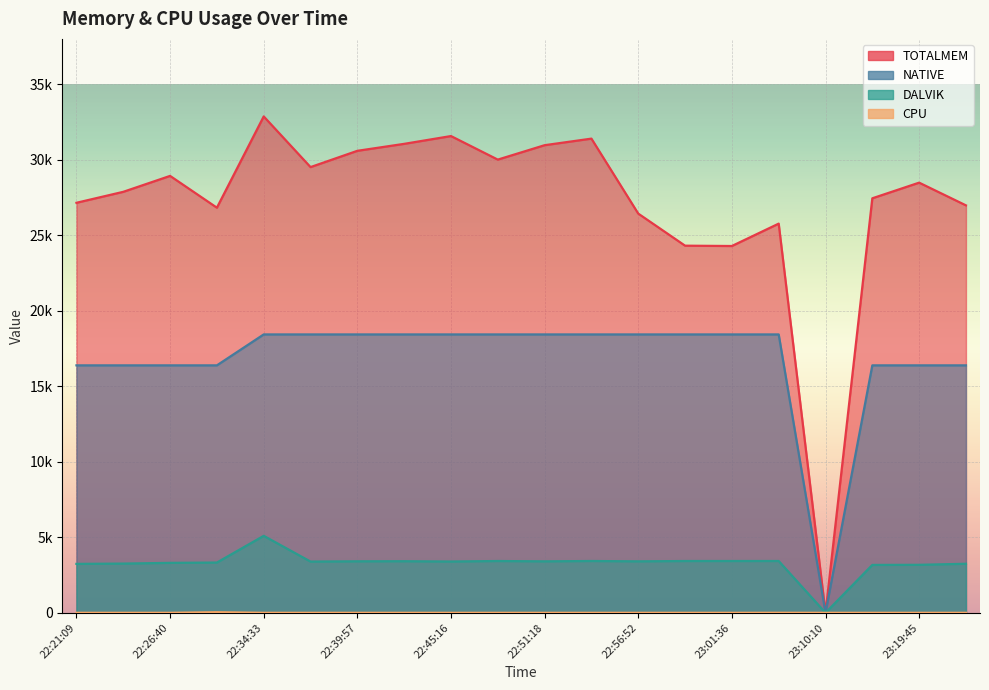

In NATIVE, how many points are lower than both neighbors (excluding endpoints)?

1